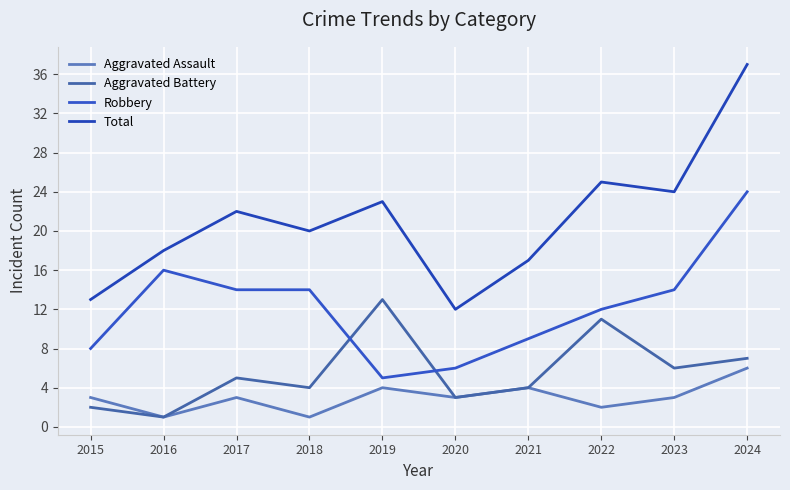

True or false: Robbery and Aggravated Assault cross at least once.

False